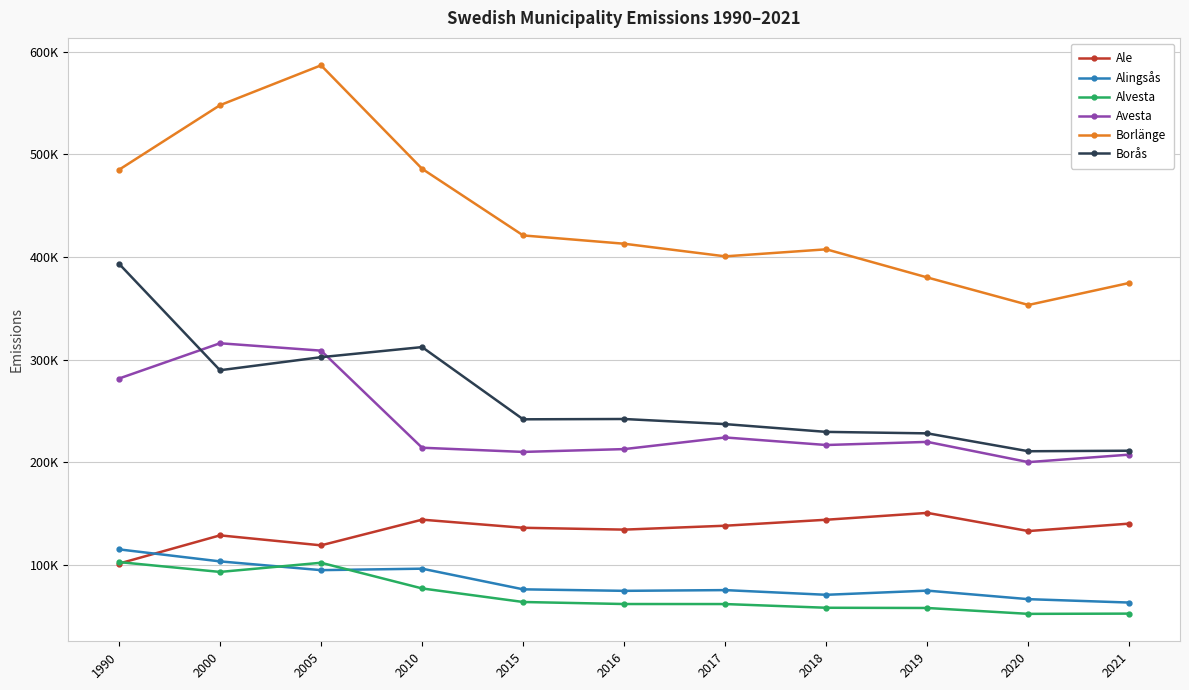

True or false: Borås has a value of 242337.1 at 2016.

True